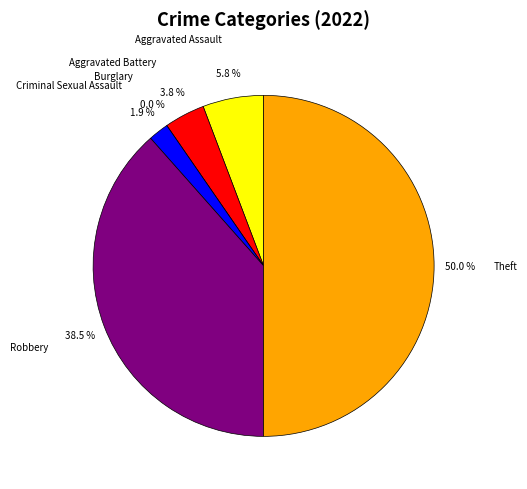

Is Aggravated Assault the majority of the pie?

No